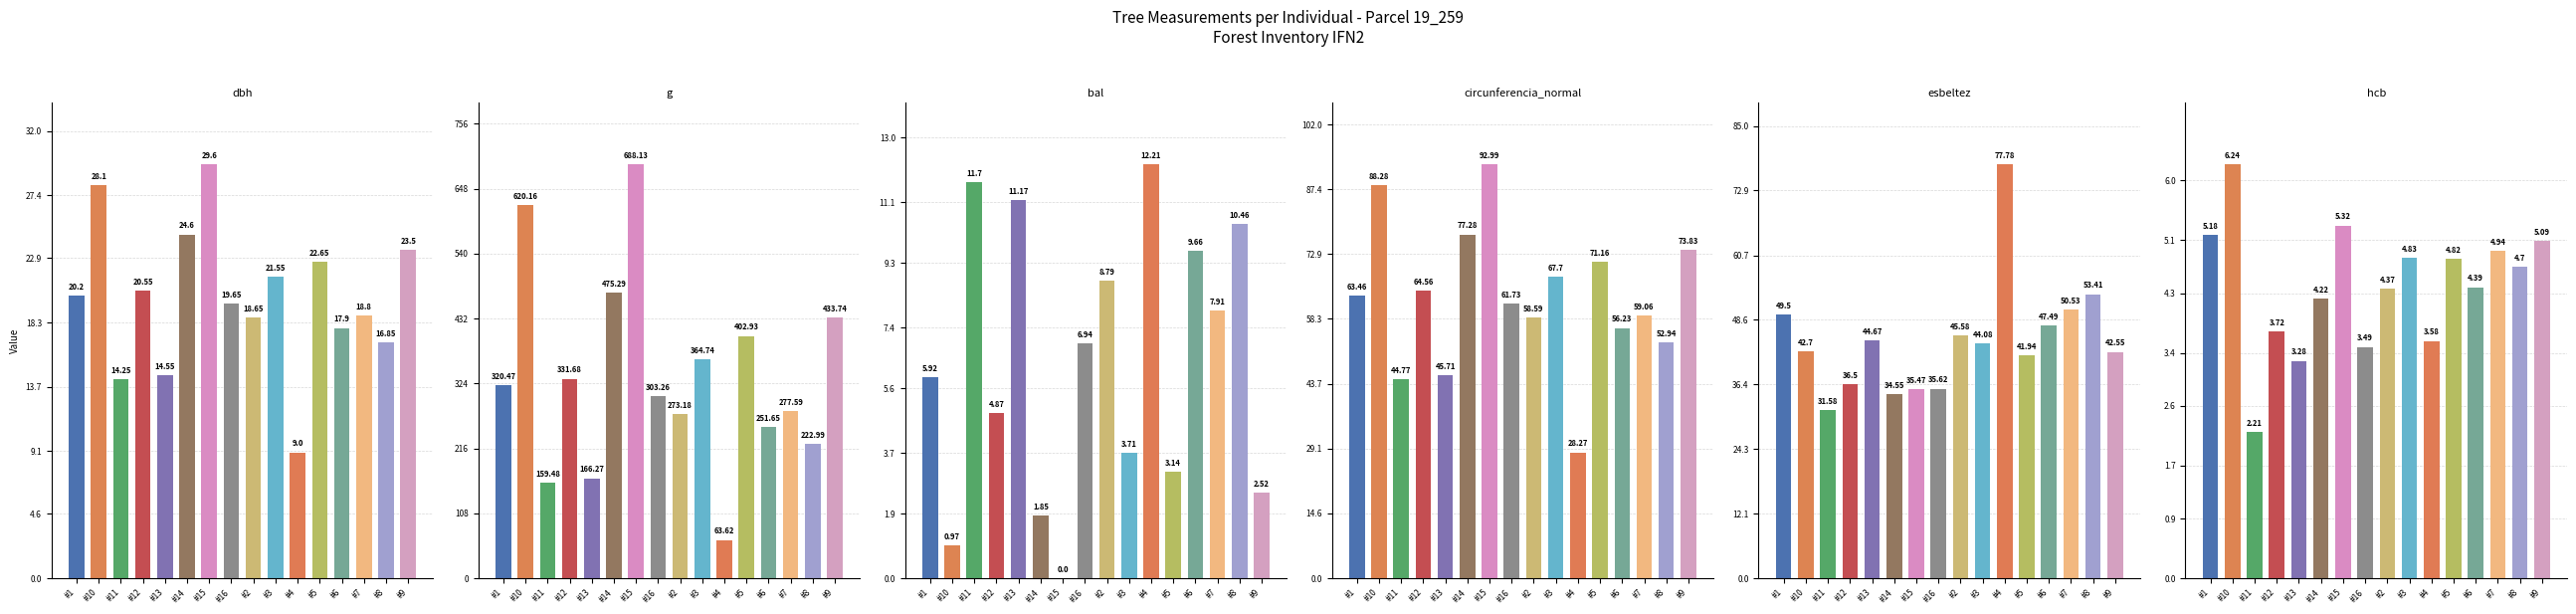

True or false: bal has a value of 4.0 at #15.

False